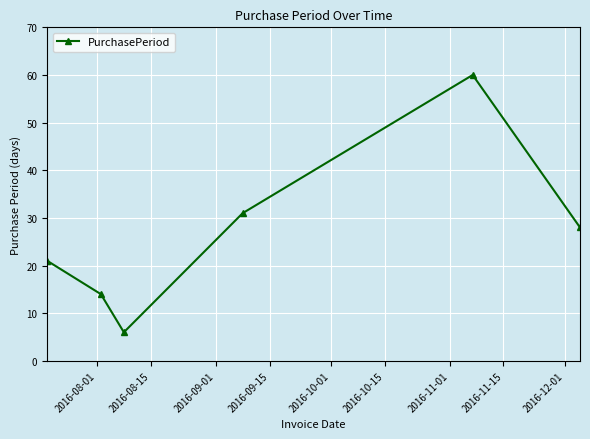

What is the value of the 2nd point from the left?

14